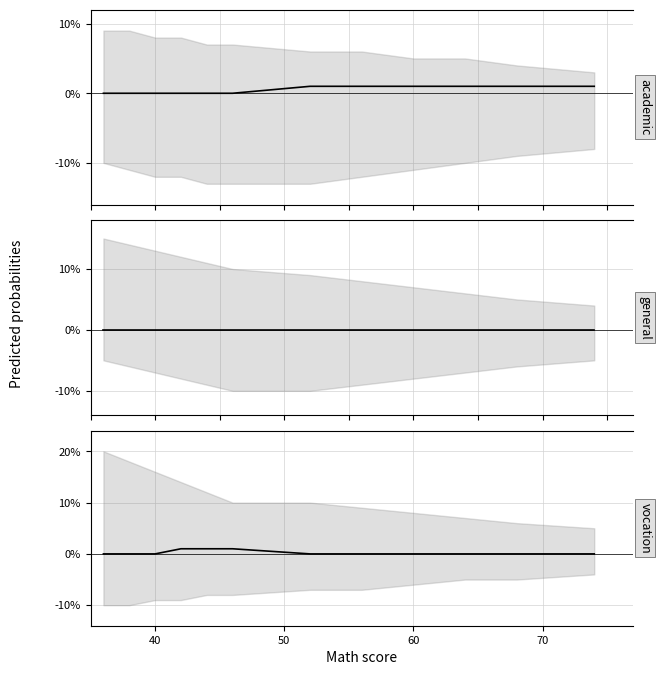

At which label does academic_line reach its minimum?

40